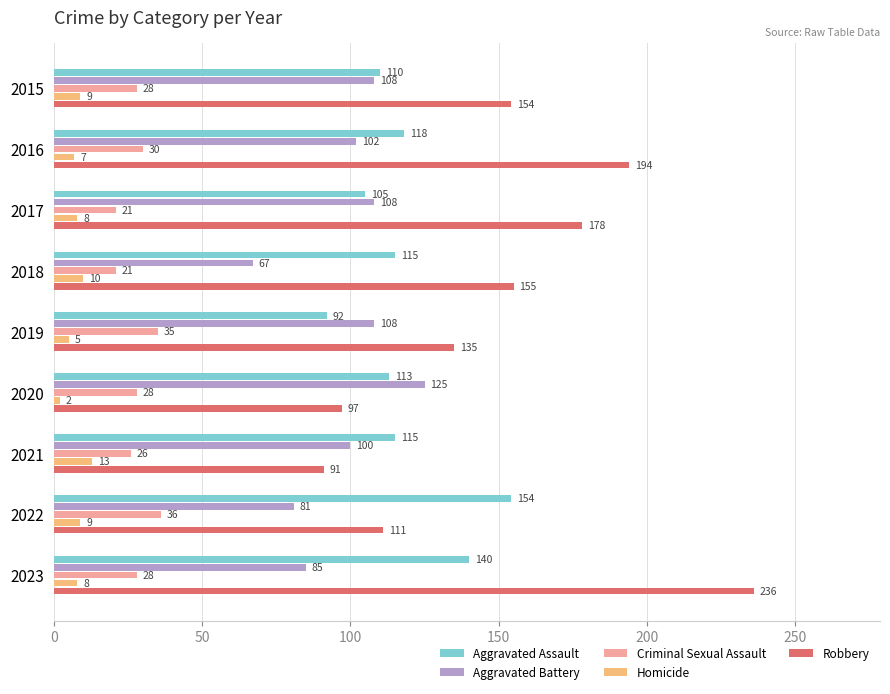

What is the difference between the second highest and minimum values in the Aggravated Assault series?

48